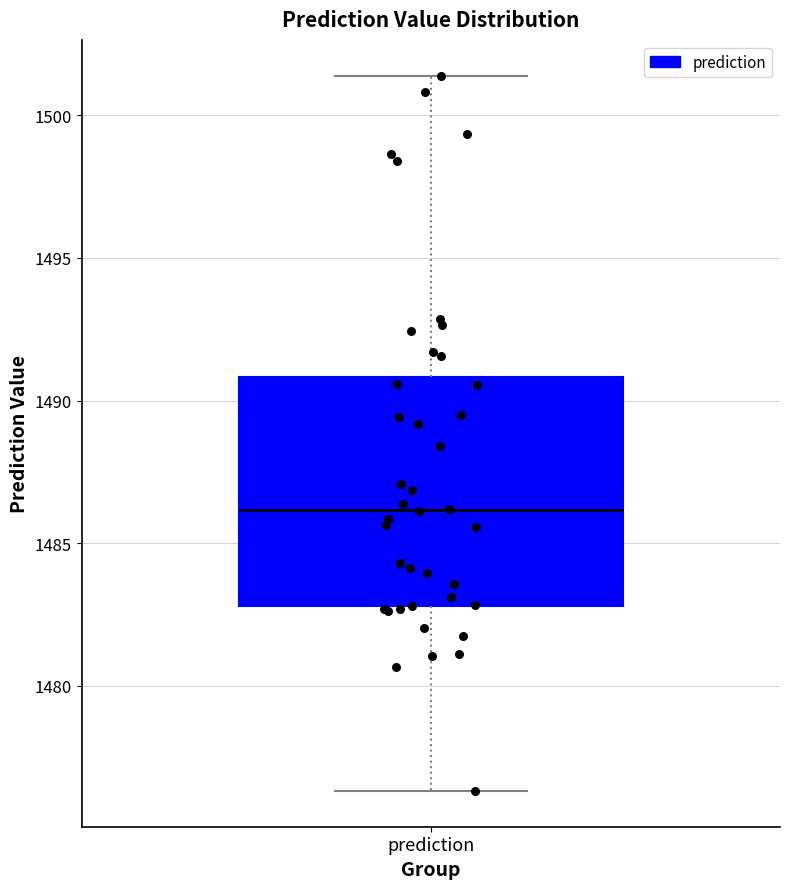

Transcribe this box plot: give where the median line is, the range the box spans, and where the two whiskers end, as read against the y-axis. The values are not printed on the chart, so give them approximately, as read against the axis.

median 1486.0, box 1483.0 to 1491.0, whiskers 1476.5 to 1501.5